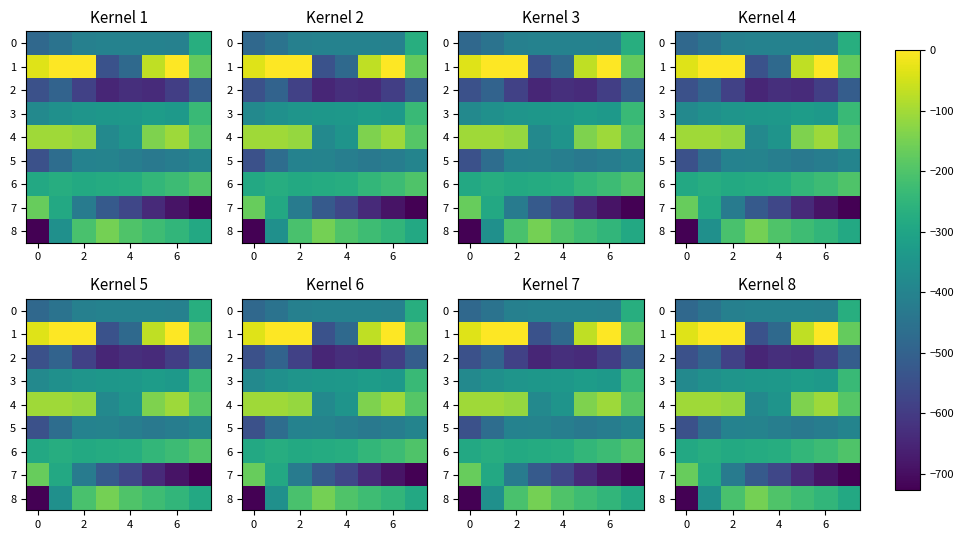

What is the highest value of the 7 series?

-169.5